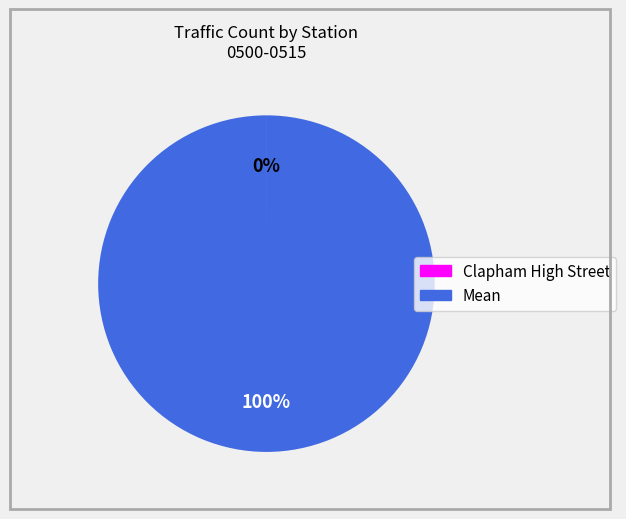

What is the largest slice in the pie chart?

Mean